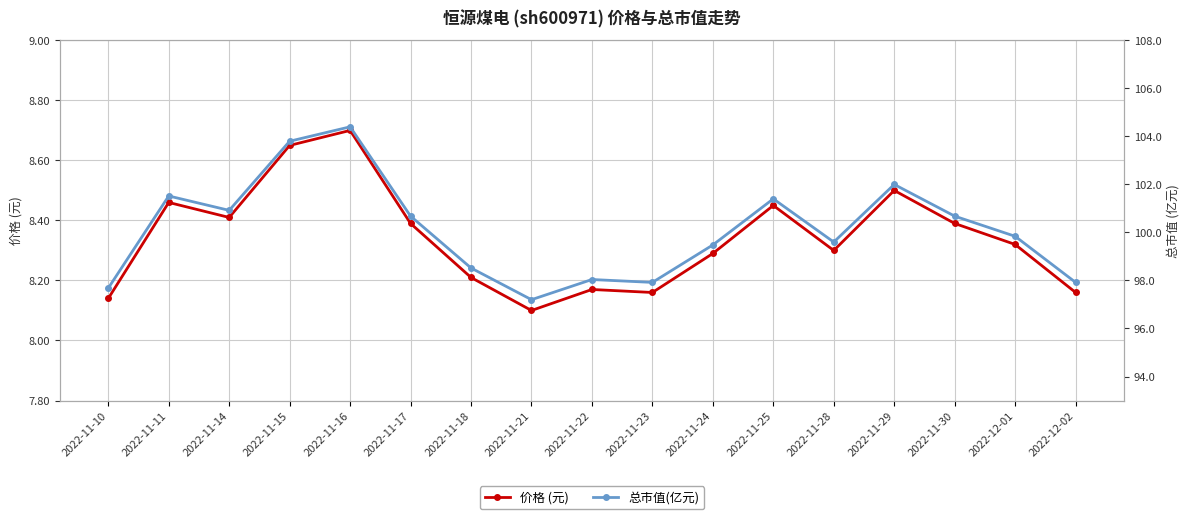

True or false: 总市值(亿元) and 价格 (元) cross at least once.

False